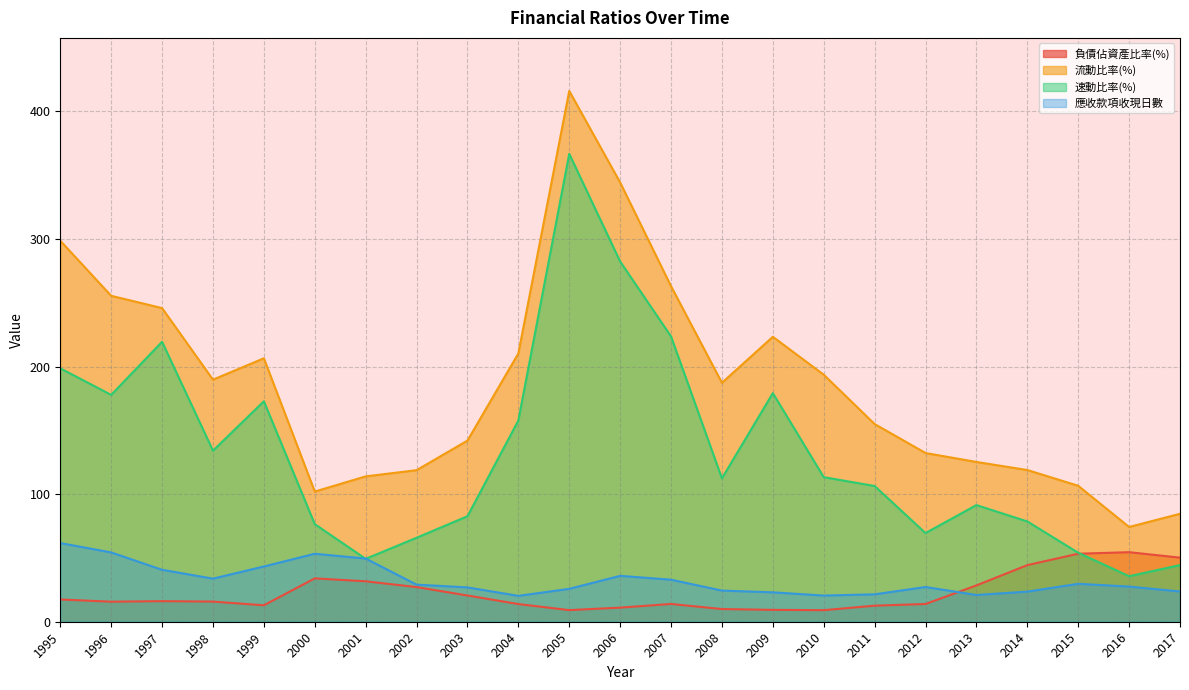

What is the sum of the 速動比率(%) values at 2012 and 2017?

113.9